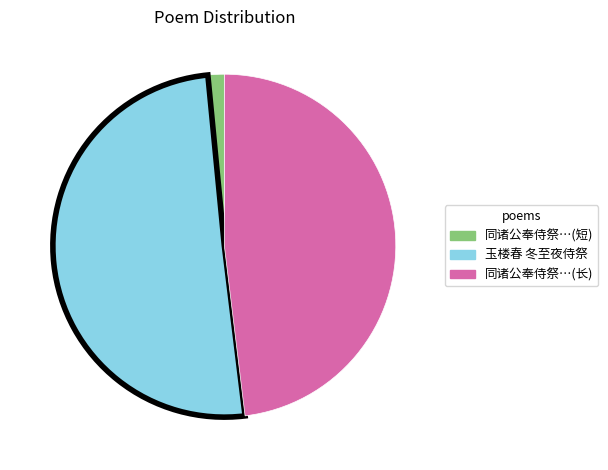

True or false: 同诸公奉侍祭…(短) accounts for 13% of the total.

False